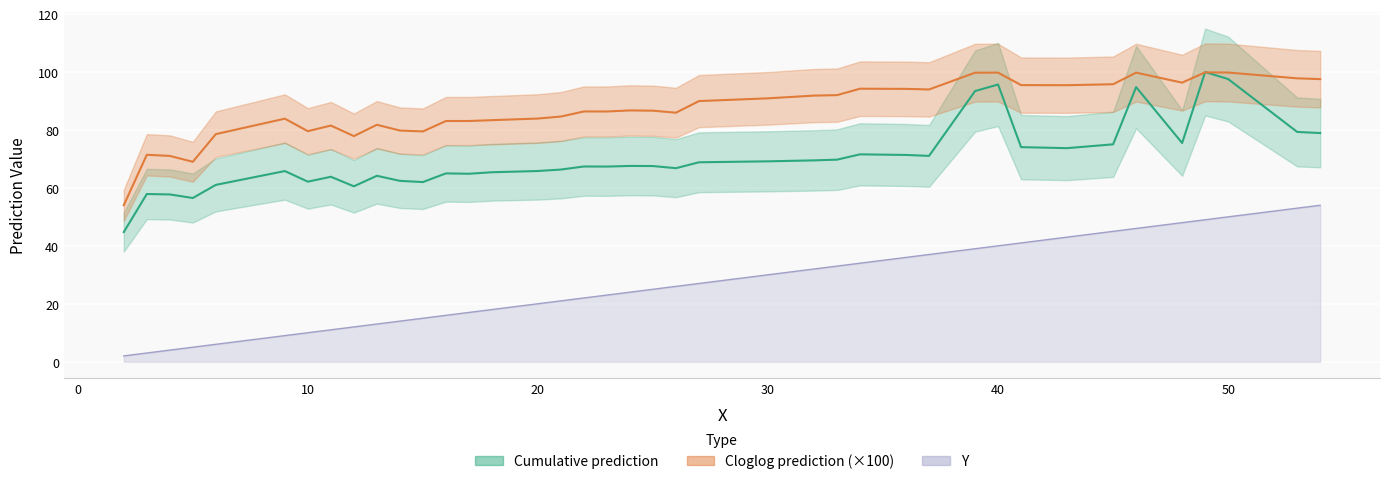

Reading left to right, list all the values displayed in this chart.

Y: 2.0	3.0	4.0	5.0	6.0	9.0	10.0	11.0	12.0	13.0	14.0	15.0	16.0	17.0	18.0	20.0	21.0	22.0	23.0	24.0	25.0	26.0	27.0	30.0	32.0	33.0	34.0	36.0	37.0	39.0	40.0	41.0	43.0	45.0	46.0	48.0	49.0	50.0	53.0	54.0
Cumulative prediction: 44.8	57.9	57.7	56.5	61.0	65.8	62.1	63.8	60.5	64.2	62.4	62.0	65.0	64.9	65.4	65.8	66.3	67.4	67.4	67.6	67.5	66.8	68.8	69.2	69.5	69.8	71.6	71.4	71.0	93.4	95.7	74.1	73.7	75.0	94.8	75.5	100.0	97.6	79.3	78.9
Cloglog prediction: 54.0	71.4	71.0	69.0	78.6	83.9	79.6	81.5	77.9	81.8	79.8	79.5	83.1	83.1	83.4	83.9	84.6	86.4	86.4	86.7	86.7	86.0	90.0	90.9	91.9	92.0	94.2	94.2	94.0	99.8	99.8	95.5	95.5	95.8	99.8	96.3	99.9	99.8	97.8	97.5